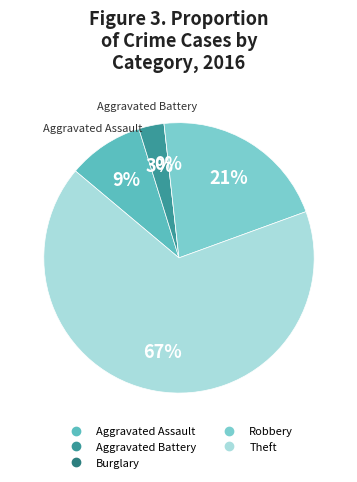

What is the smallest slice in the pie chart?

Burglary